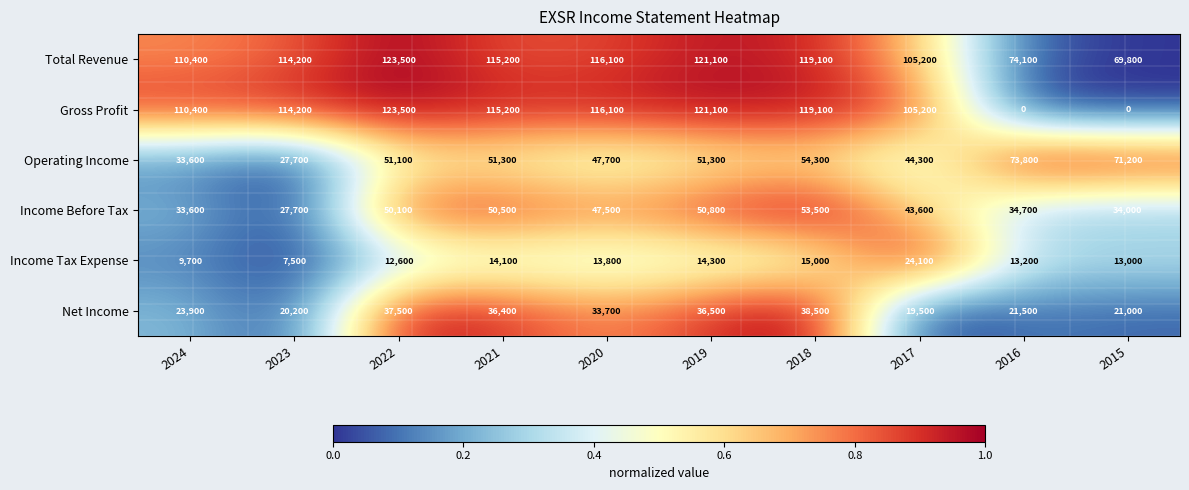

Which series has the widest spread of values?

Gross Profit